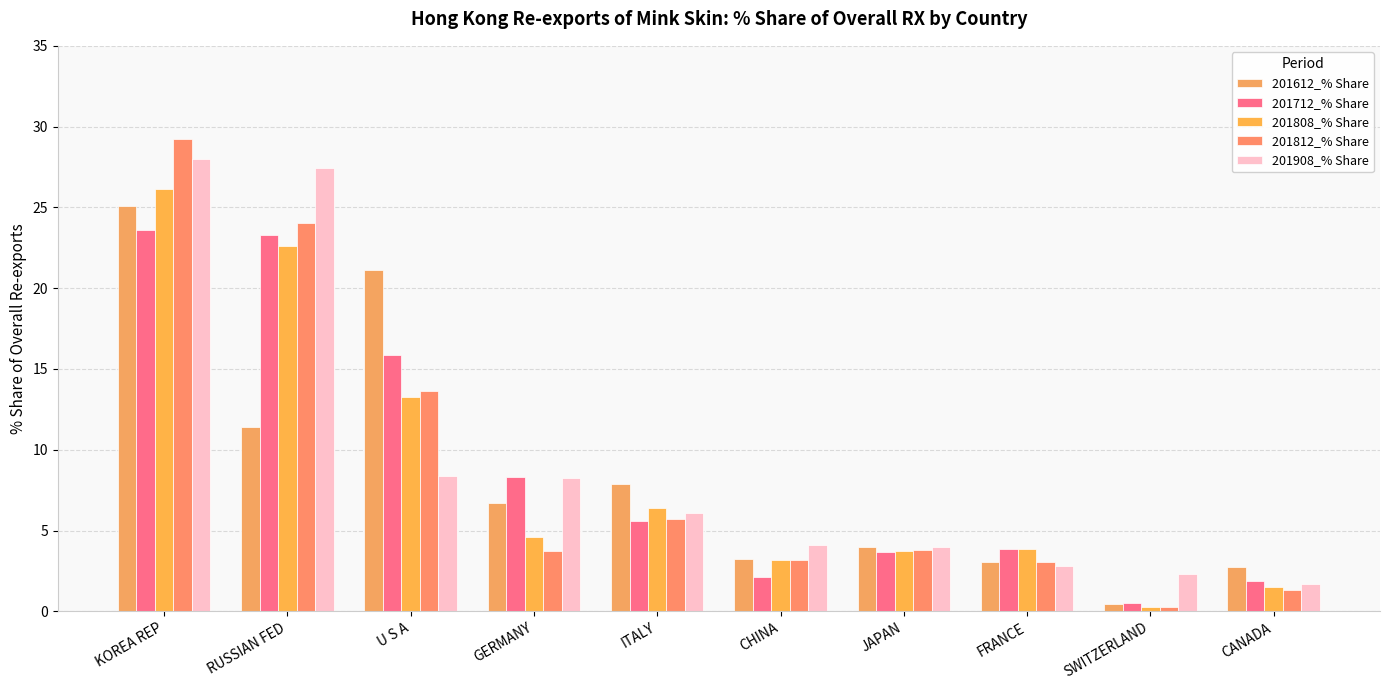

List the labels in order of 201712_% Share value, smallest first.

SWITZERLAND, CANADA, CHINA, JAPAN, FRANCE, ITALY, GERMANY, U S A, RUSSIAN FED, KOREA REP